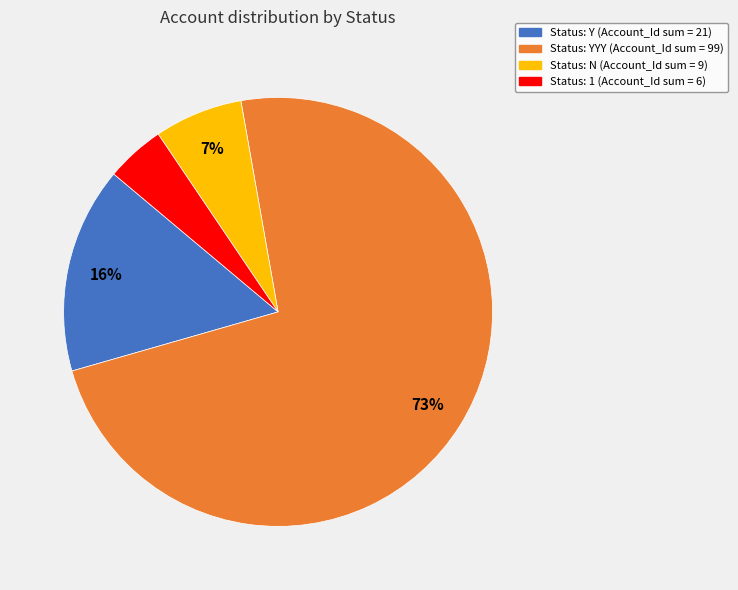

To the nearest percent, what is the average slice percentage?

25%